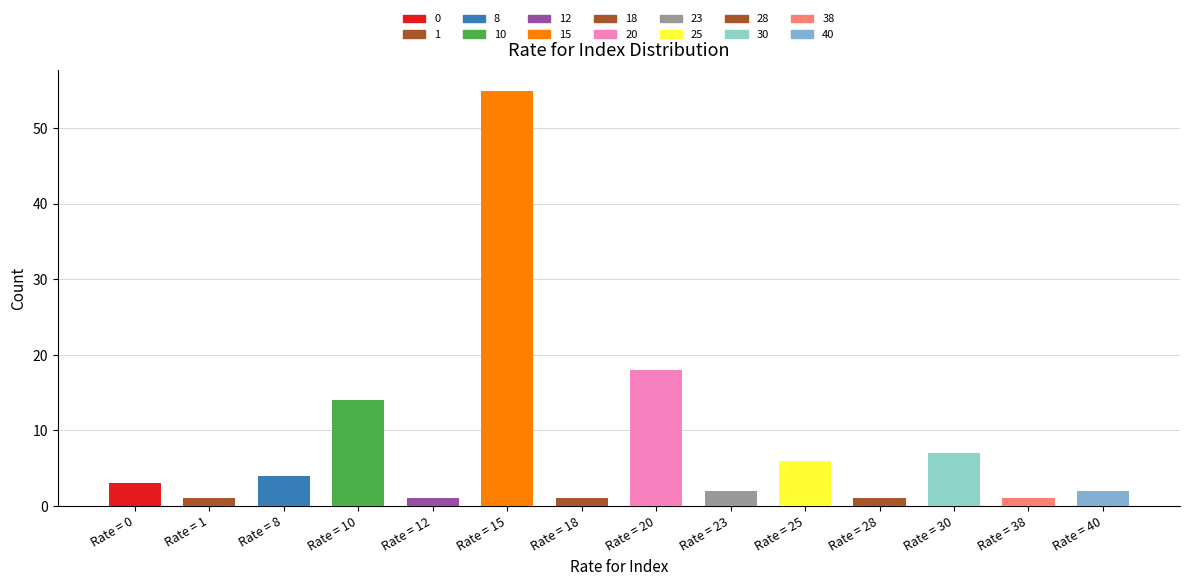

How many data points are above 3?

6